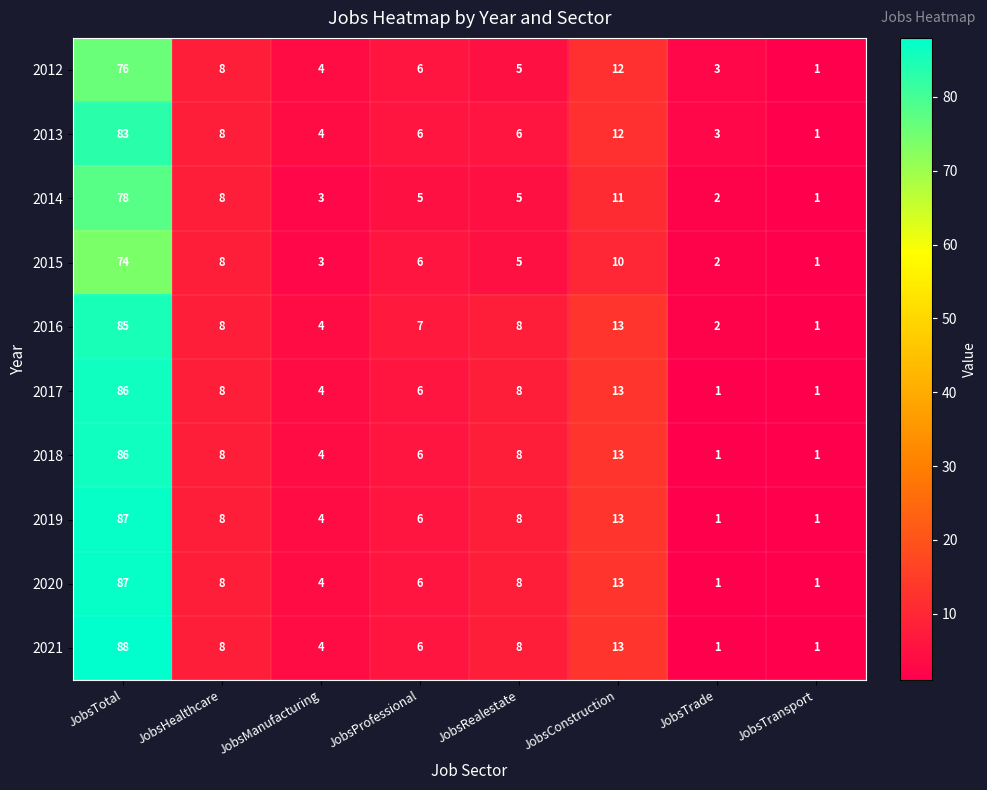

How many distinct data groups are displayed?

10